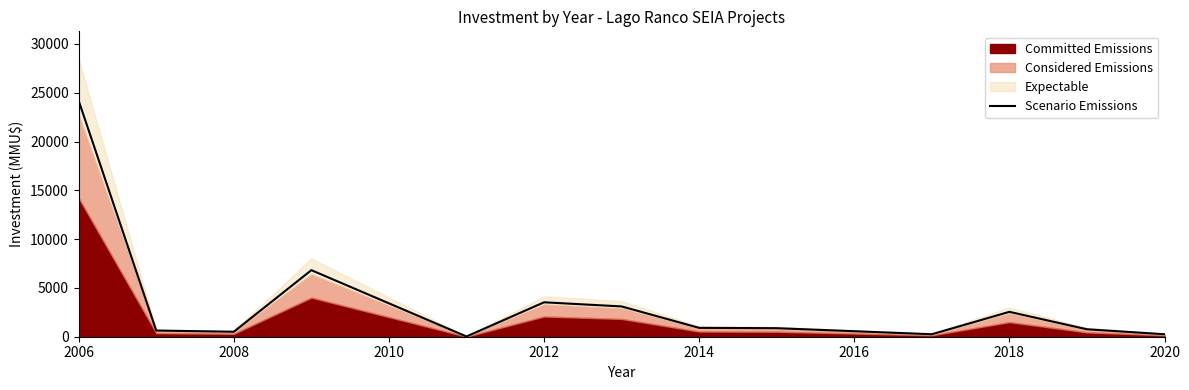

The value of Scenario Emissions at 2006 is 24182.5. True or false?

True